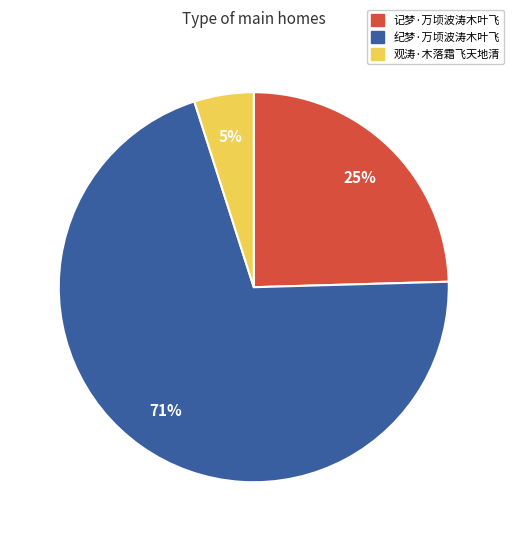

Does 观涛·木落霜飞天地清 represent more than half of the total?

No